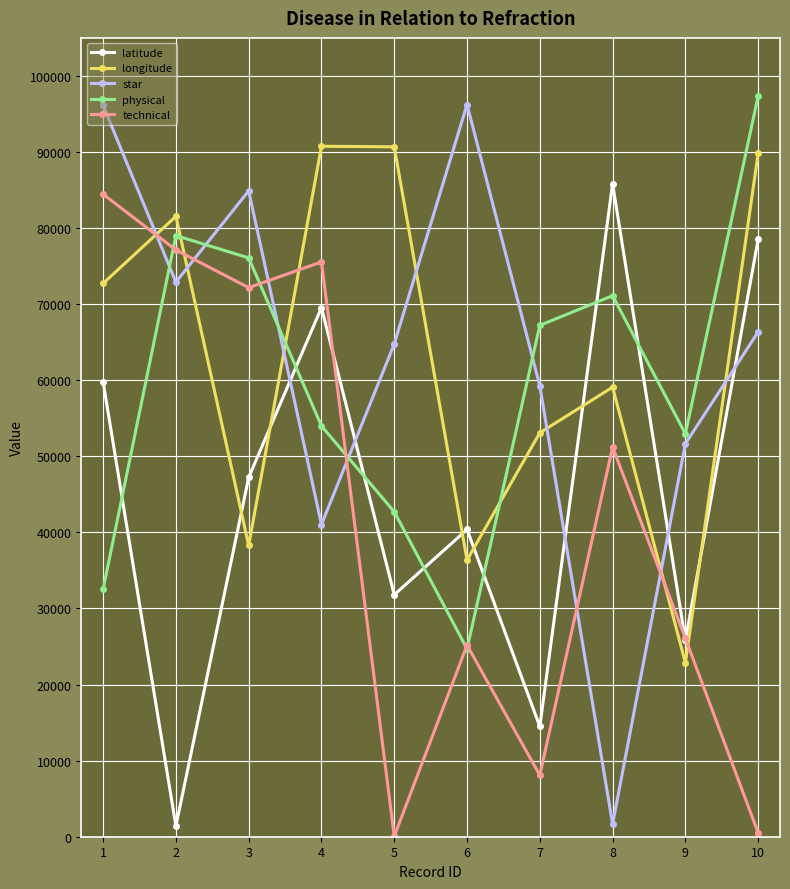

What is the value of the technical point at the 4th from the left?

75555